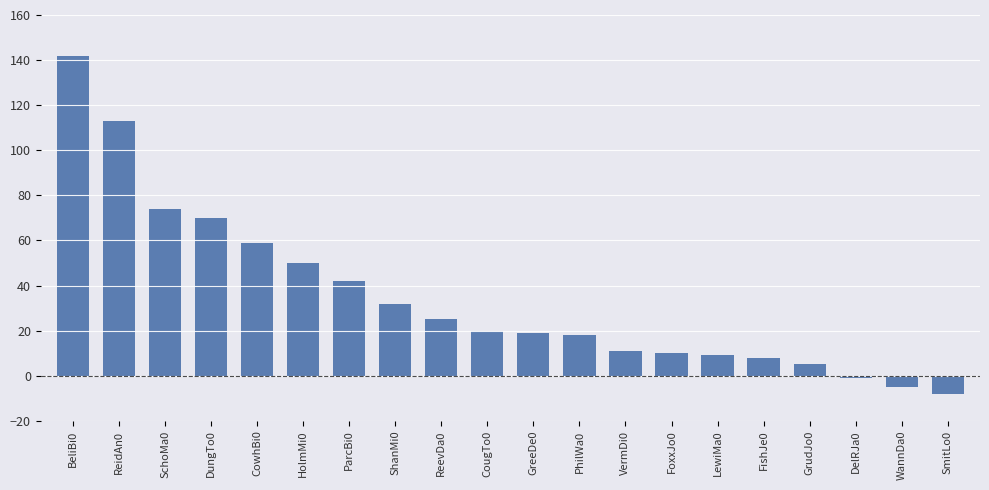

What position from the left is FishJe0?

16